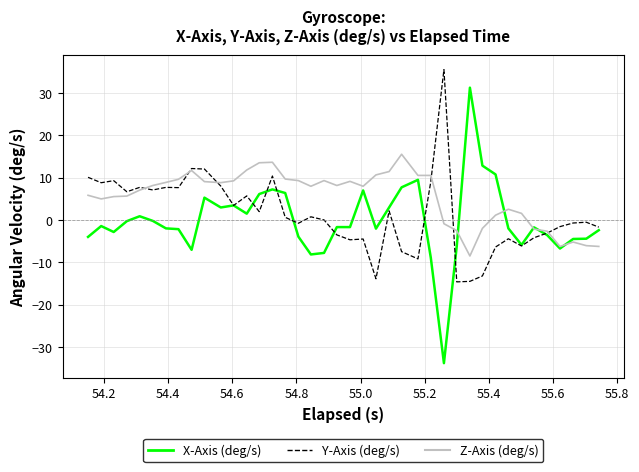

How many lines are shown in the chart?

3